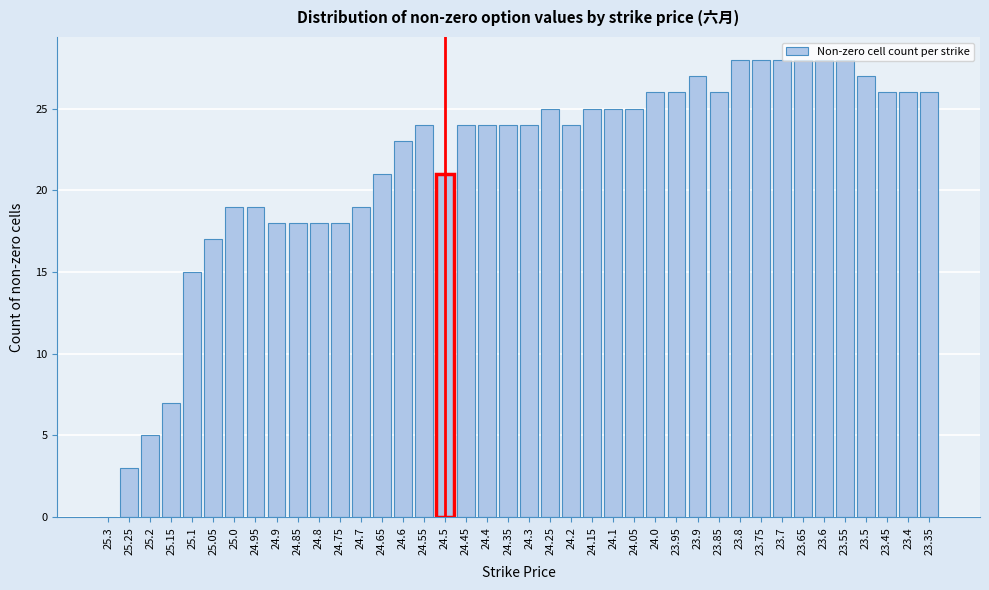

The value at 24.85 is 28. True or false?

False